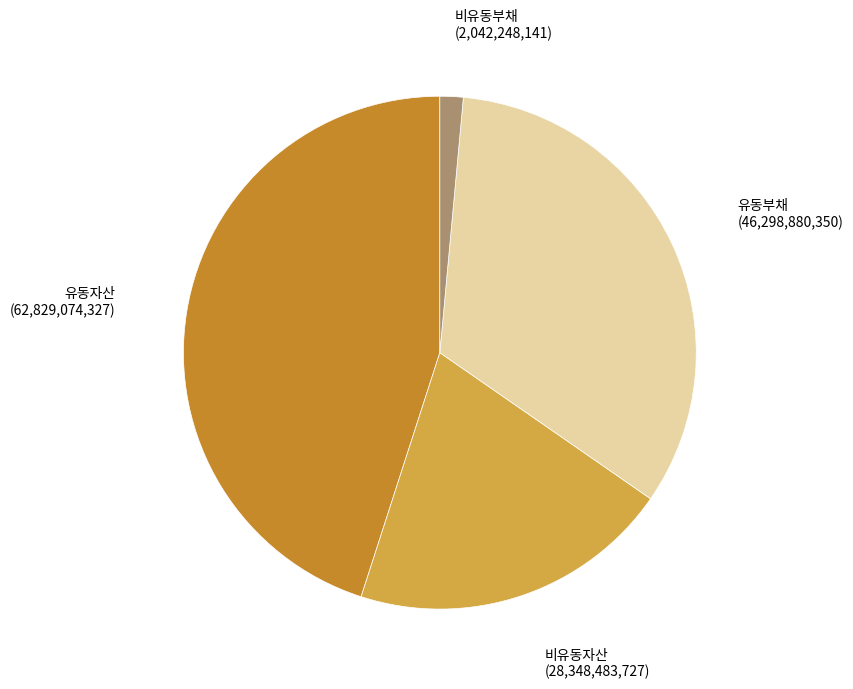

Is there a majority slice in this chart?

No